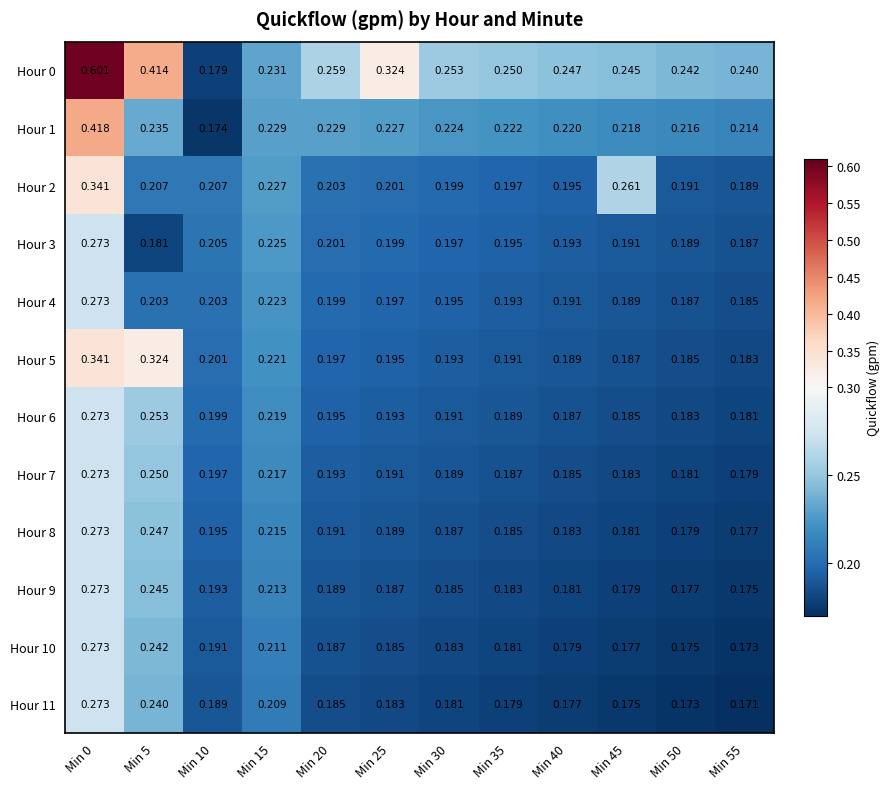

Is the value of Hour 4 at Min 5 greater than the value of Hour 9 at Min 55?

Yes